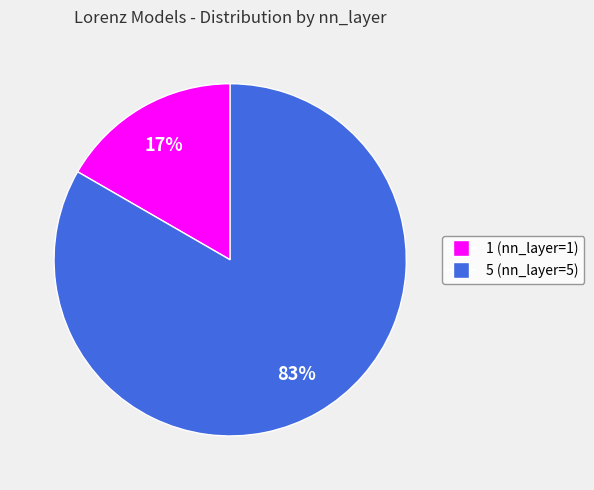

What is the smallest slice in the pie chart?

1 (nn_layer=1)